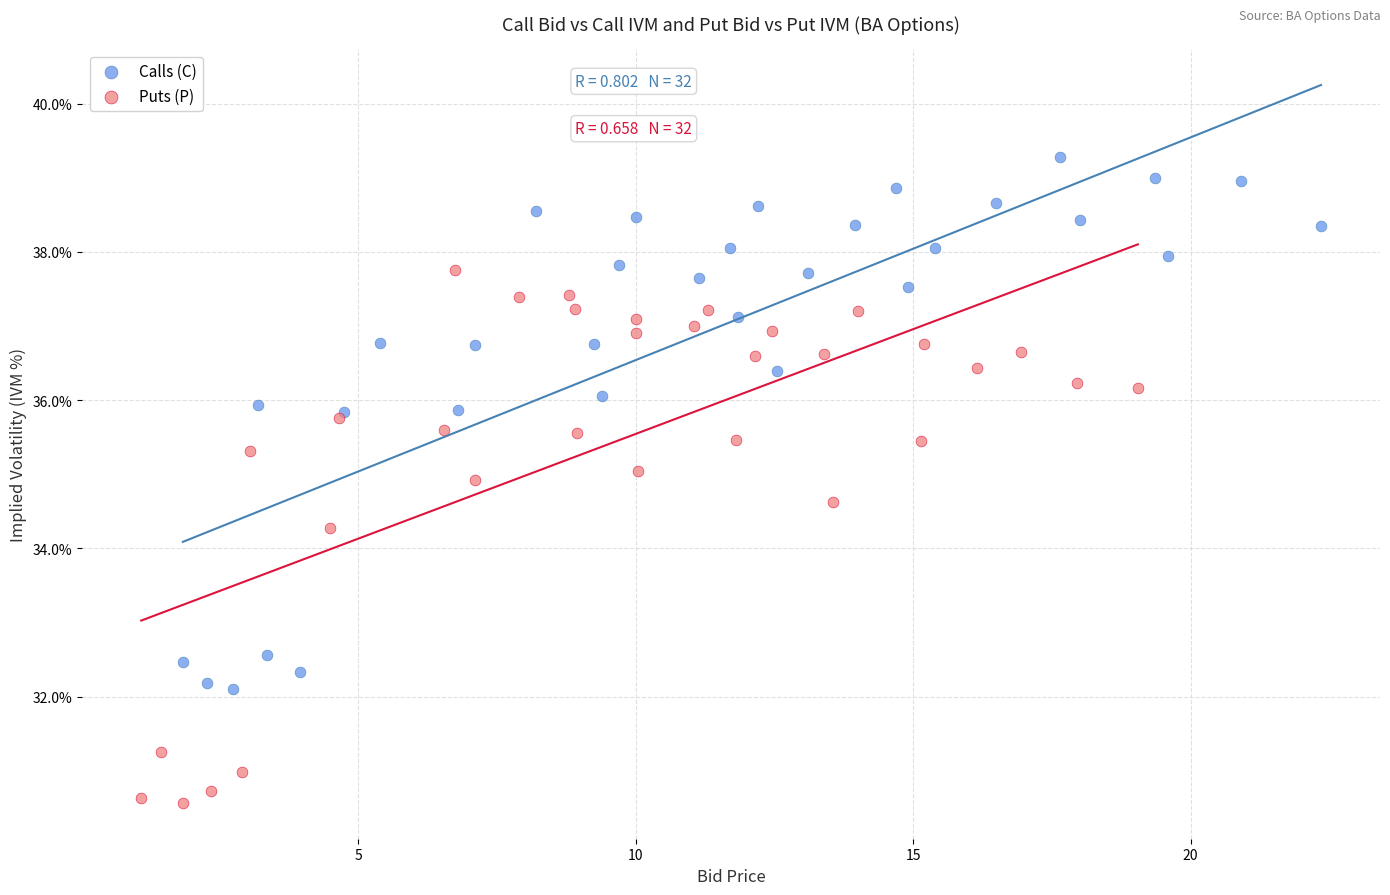

Which series contains the highest Y value?

Calls (C)